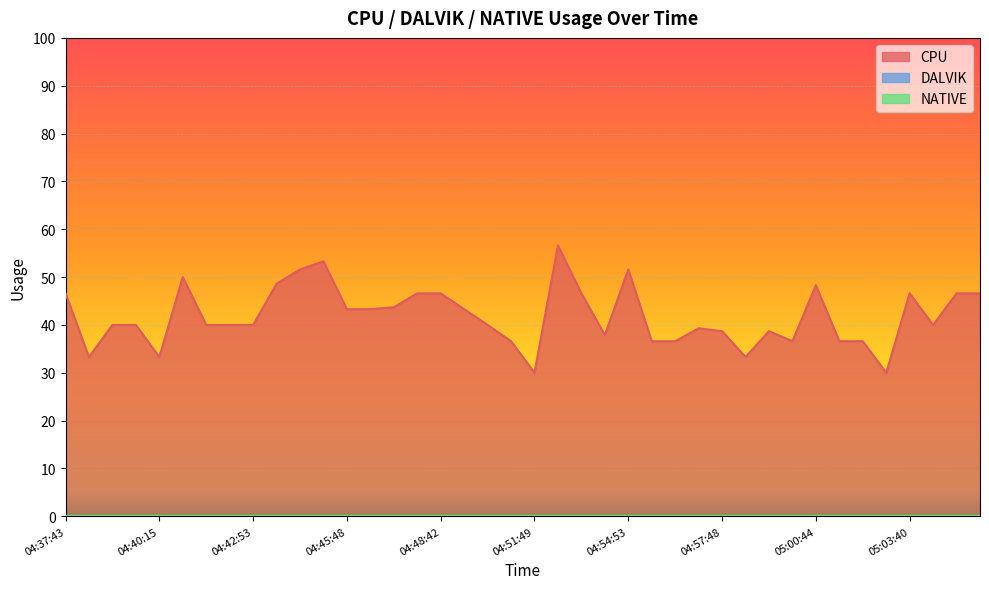

Which series has the widest spread of values?

CPU